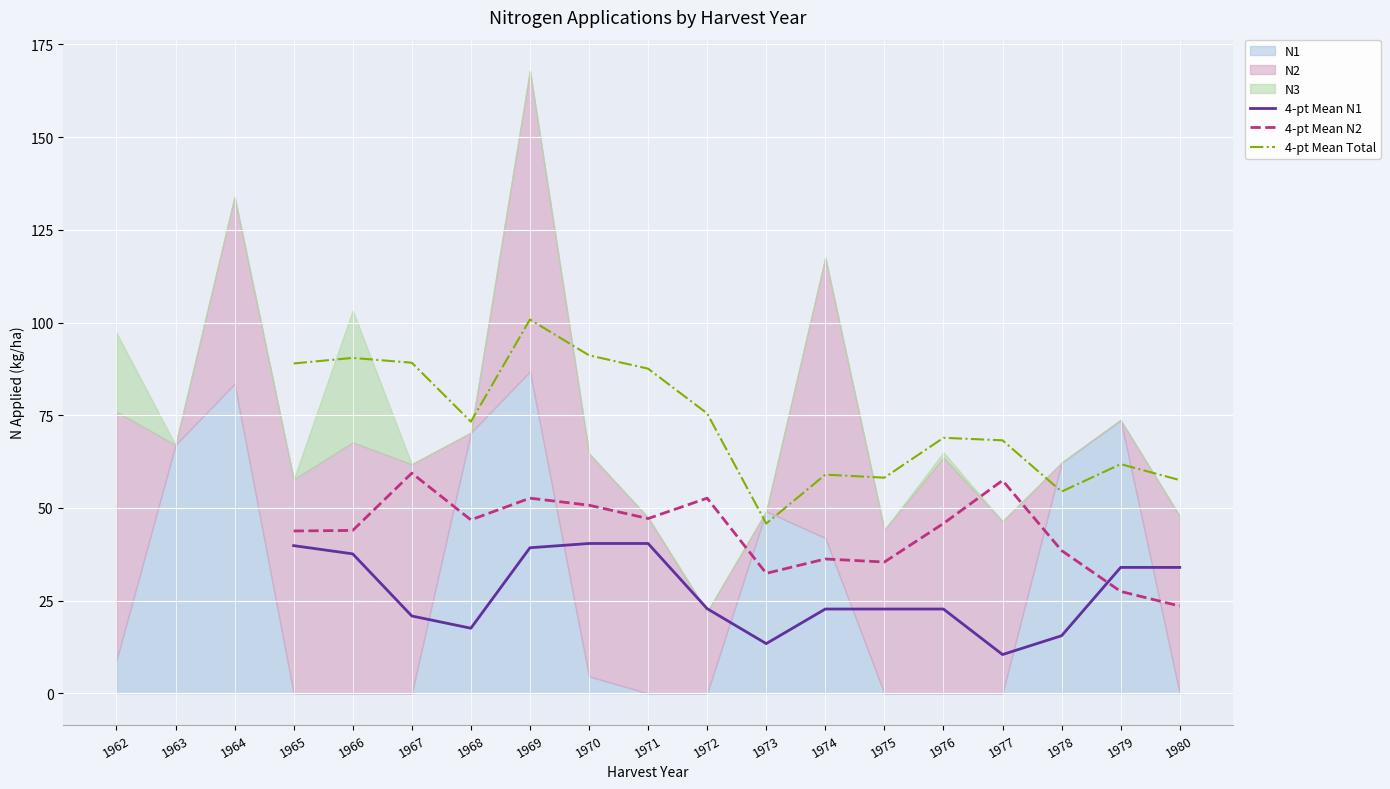

True or false: 4-pt Mean Total and 4-pt Mean N1 intersect in this chart.

False